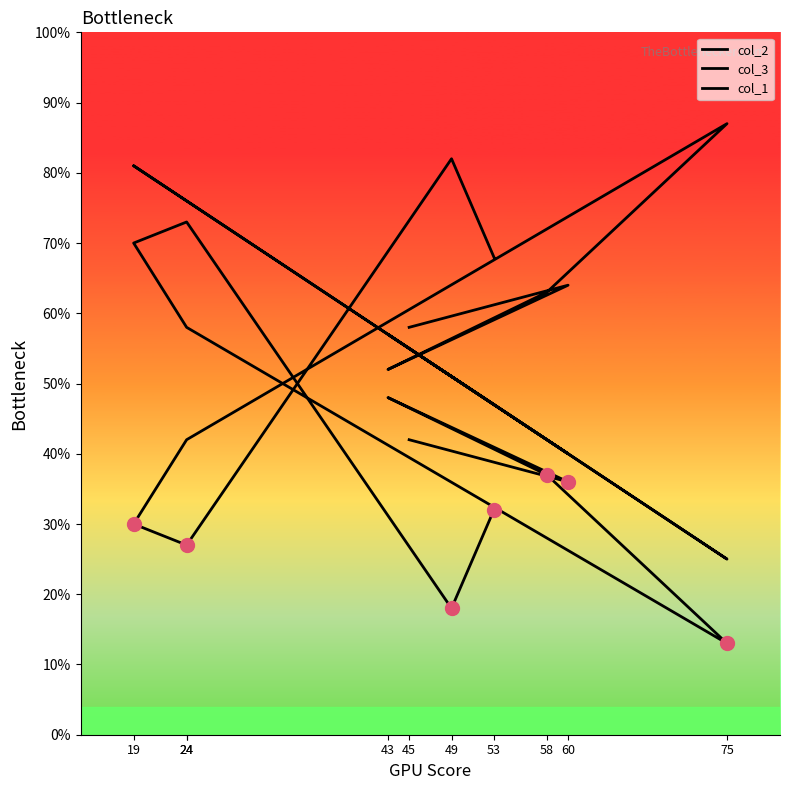

At which label is col_3 closest to 43?

45